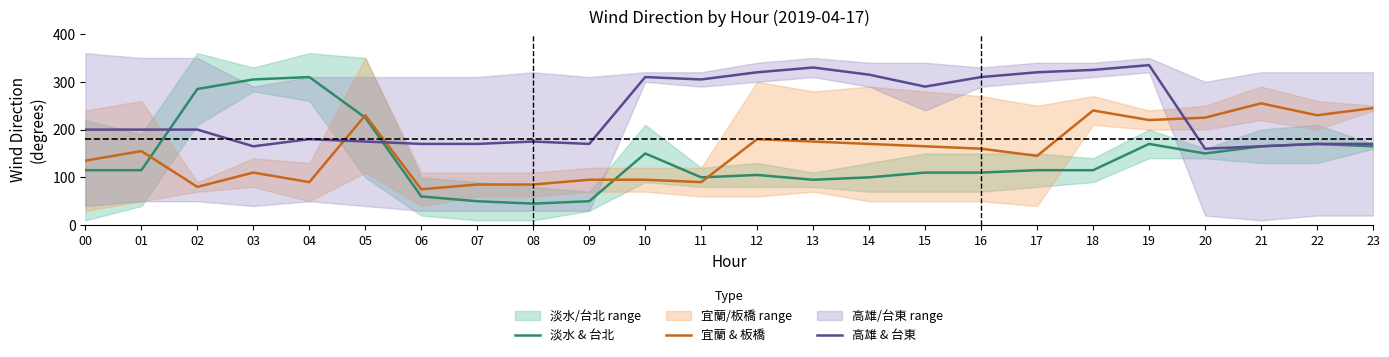

At which label does 高雄 & 台東 reach its minimum?

20